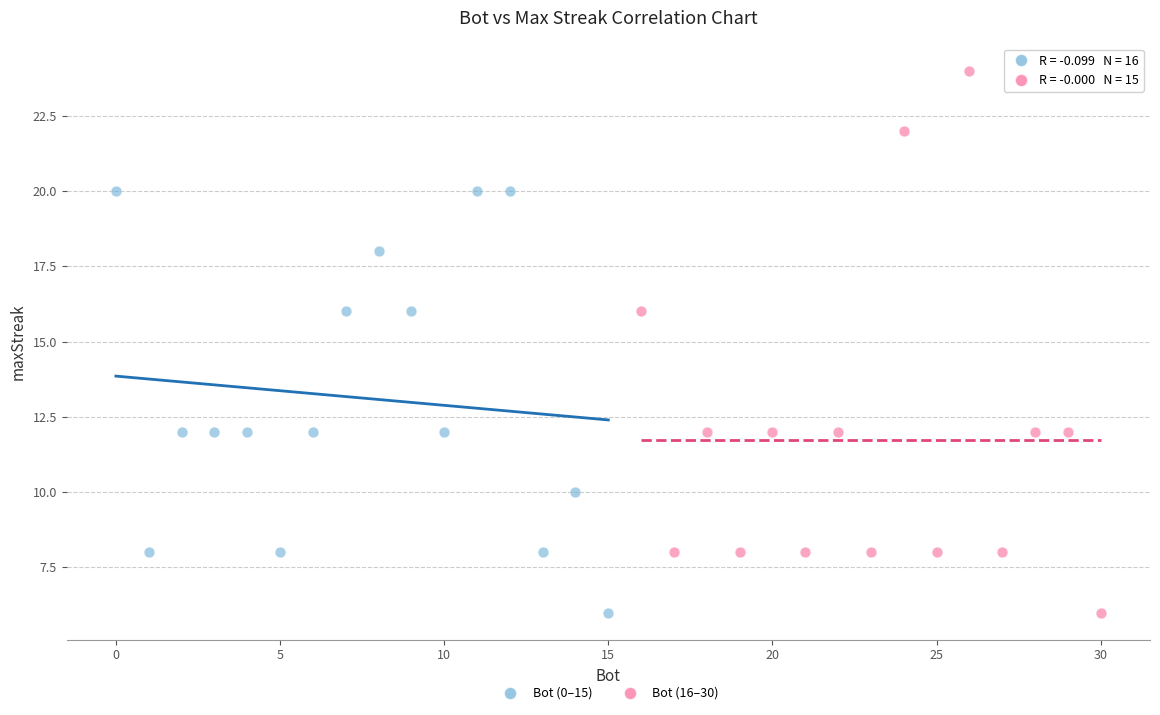

Which series contains the highest Y value?

Bot (16–30)